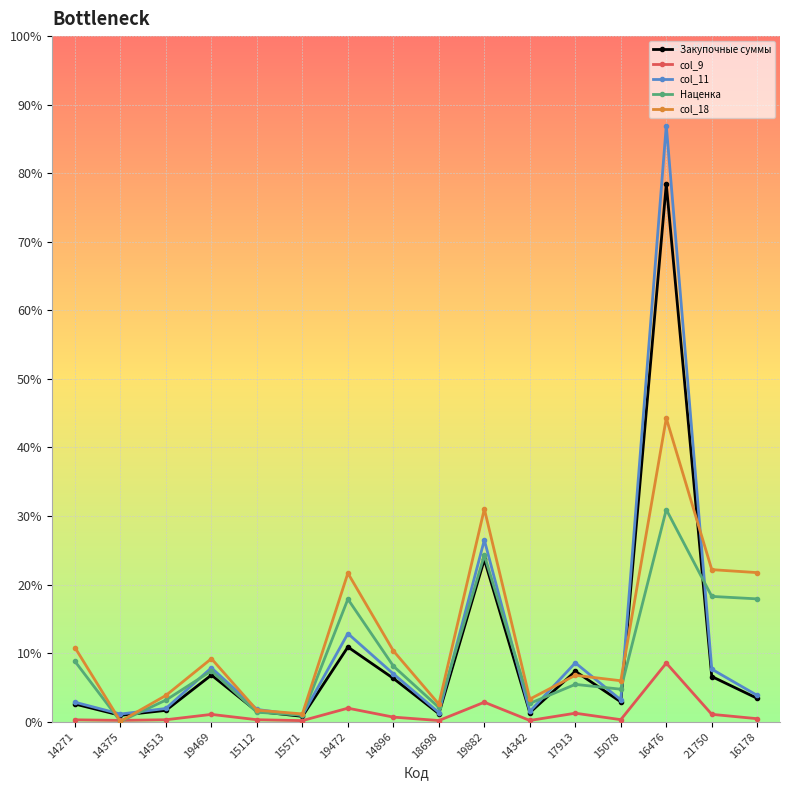

Reading left to right, what are all the values shown in this chart?

Закупочные суммы: 14271=602.8	14375=215.9	14513=386.6	19469=1595.0	15112=351.7	15571=180.9	19472=2555.3	14896=1481.3	18698=272.1	19882=5552.5	14342=308.1	17913=1724.1	15078=677.3	16476=18405.3	21750=1545.2	16178=797.0
col_9: 14271=62.5	14375=43.2	14513=64.9	19469=248.1	15112=65.8	15571=34.8	19472=460.9	14896=155.1	18698=38.0	19882=664.9	14342=40.4	17913=288.8	15078=67.7	16476=2004.8	21750=250.4	16178=100.8
col_11: 14271=665.2	14375=259.1	14513=451.6	19469=1843.1	15112=417.5	15571=215.8	19472=3016.2	14896=1636.4	18698=310.1	19882=6217.4	14342=348.4	17913=2012.9	15078=745.0	16476=20410.1	21750=1795.5	16178=897.9
Наценка: 14271=2063.9	14375=9.1	14513=738.4	19469=1738.3	15112=323.3	15571=219.1	19472=4194.7	14896=1902.0	18698=486.2	19882=5697.5	14342=625.3	17913=1275.9	15078=1110.2	16476=7261.4	21750=4288.2	16178=4202.9
col_18: 14271=2534.8	14375=10.9	14513=898.4	19469=2156.9	15112=392.5	15571=264.2	19472=5083.8	14896=2423.6	18698=599.9	19882=7282.6	14342=771.6	17913=1587.1	15078=1400.0	16476=10389.9	21750=5204.5	16178=5102.1